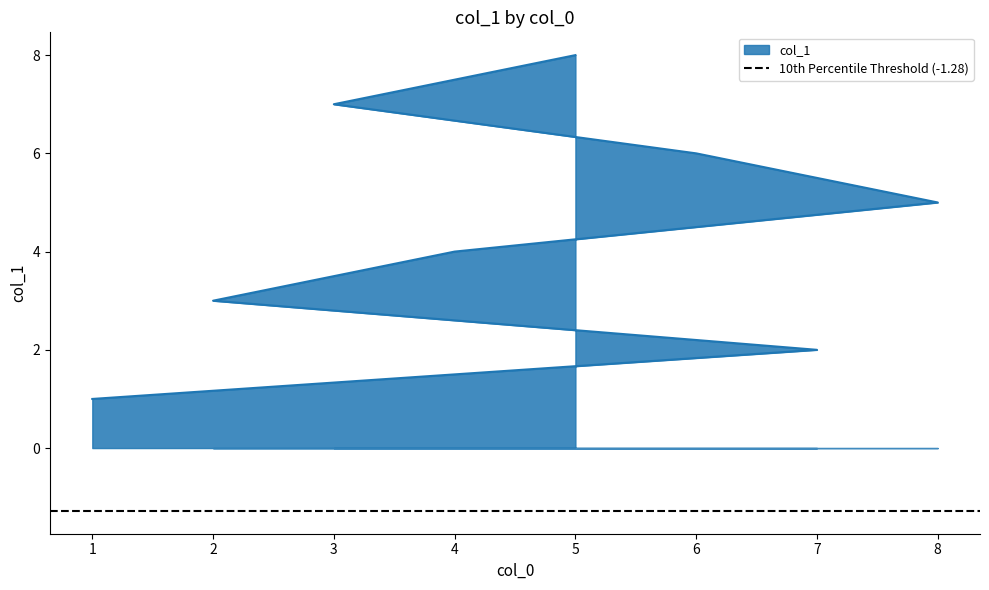

Approximately how many times larger is the value at 4 compared to 8?

0.8